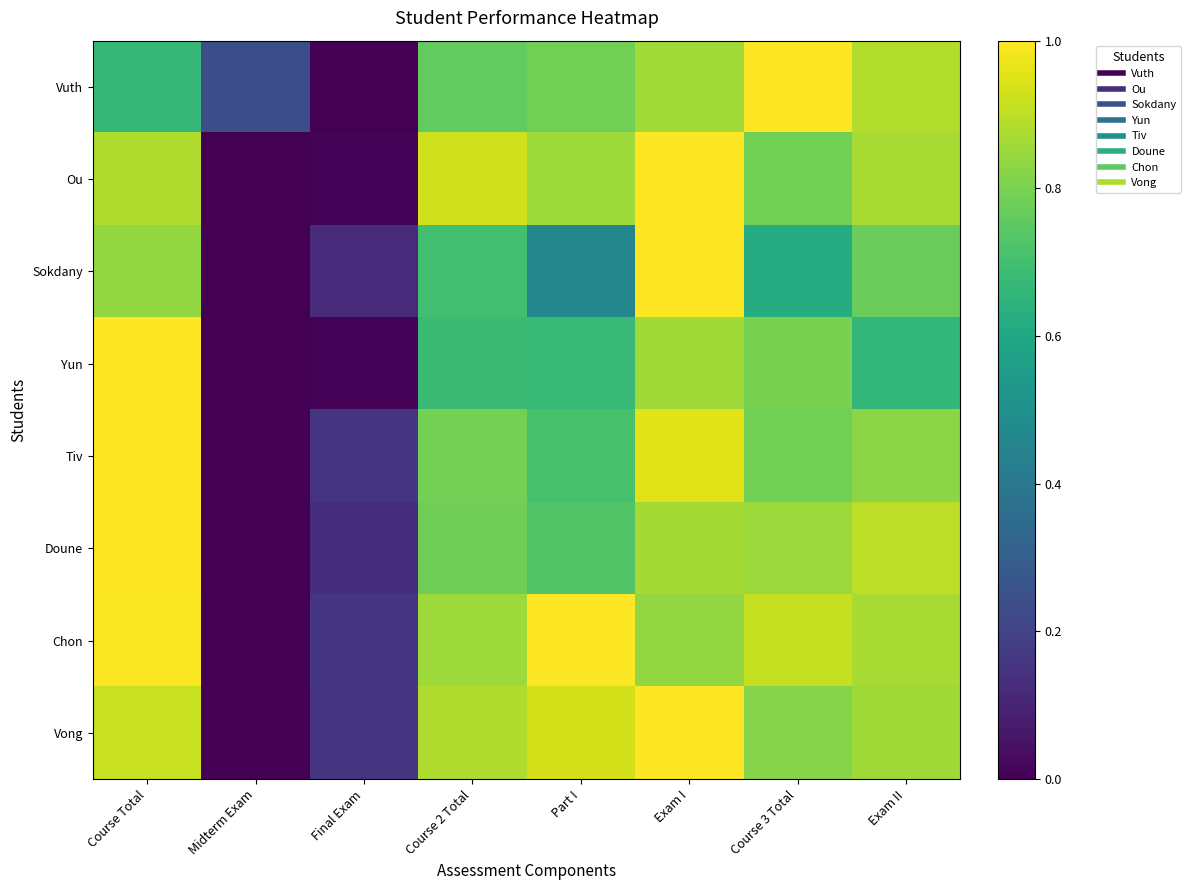

Rank the series by their maximum value, from highest to lowest.

Vuth, Vong, Sokdany, Tiv, Chon, Yun, Ou, Doune